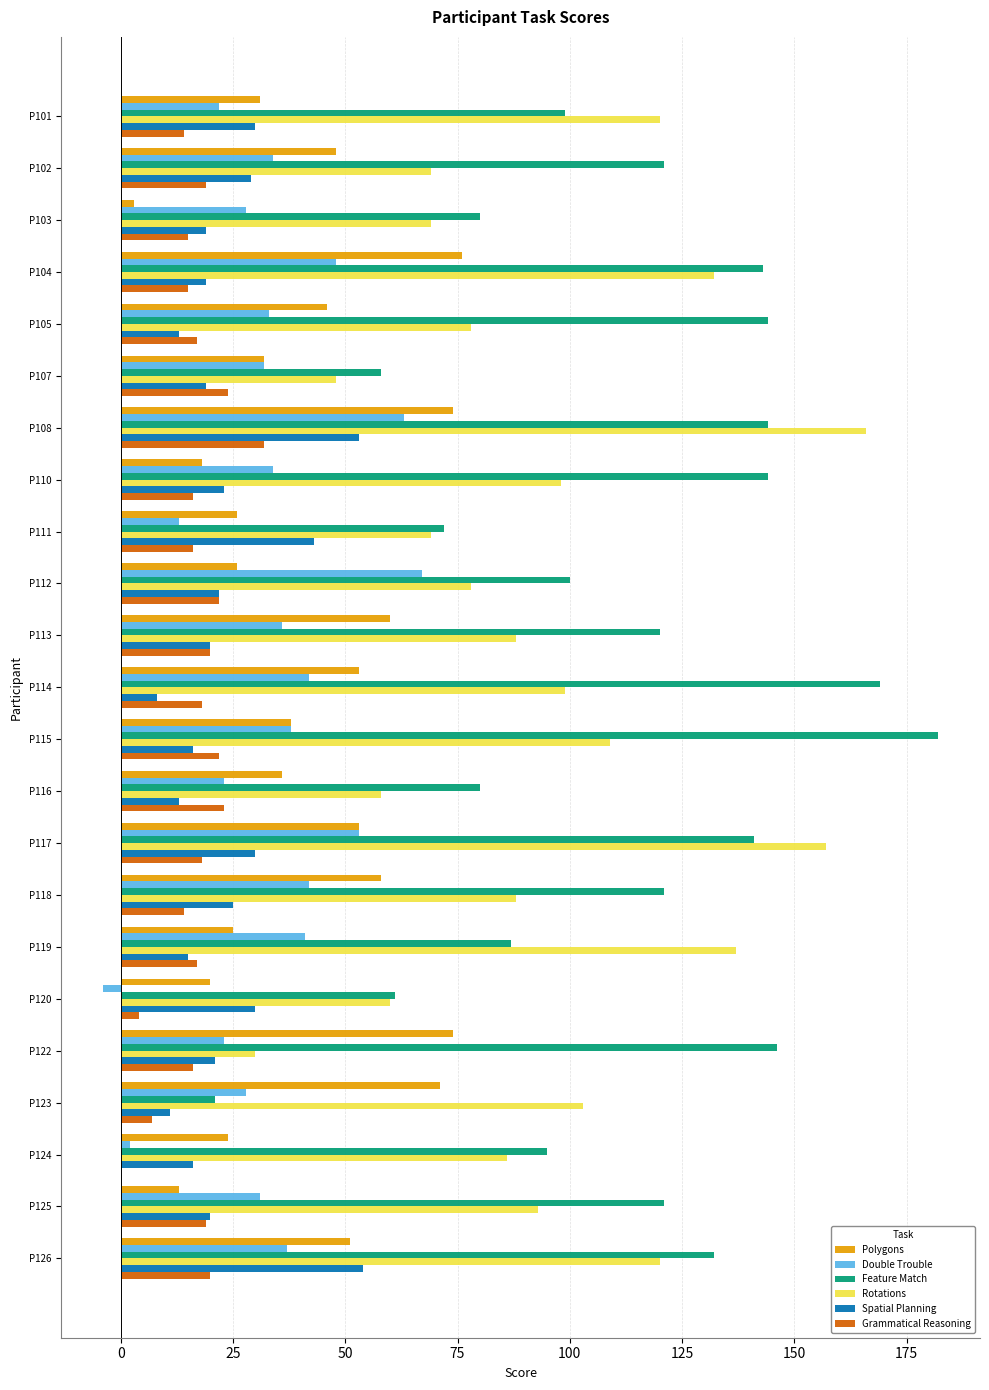

True or false: Rotations has a value of 7 at P122.

False